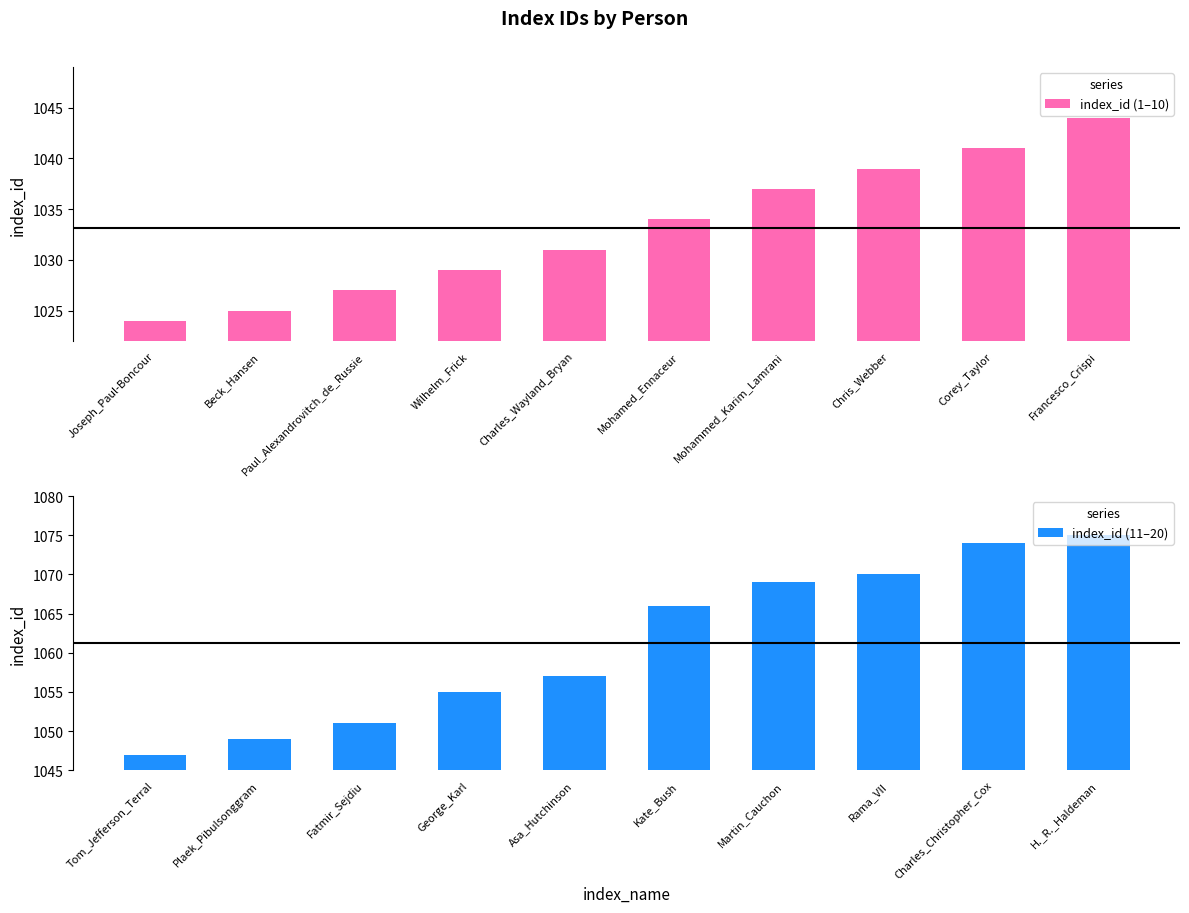

Reading right to left, transcribe all the data shown in this chart.

index_id (1–10): 1044	1041	1039	1037	1034	1031	1029	1027	1025	1024
index_id (11–20): 1075	1074	1070	1069	1066	1057	1055	1051	1049	1047